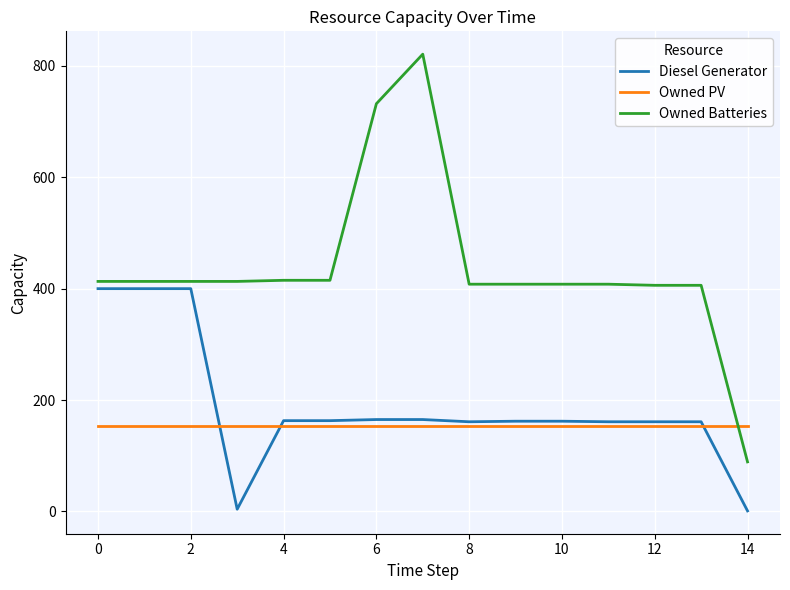

What is the highest value of the Diesel Generator series?

400